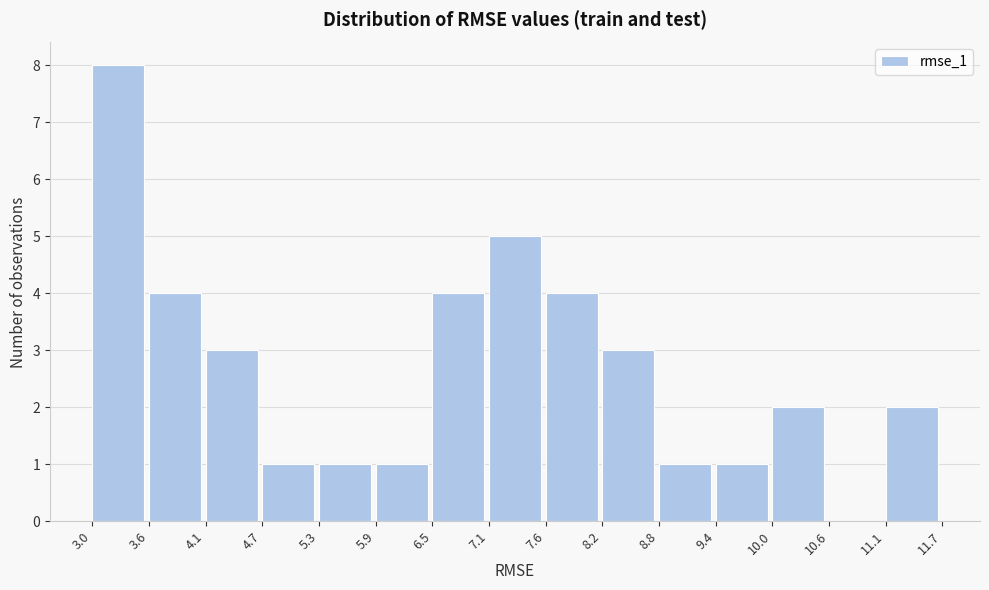

What is the height of the bar covering 7.6 to 8.2 on the x-axis? The values are not printed on the chart, so give them approximately, as read against the axis.

4